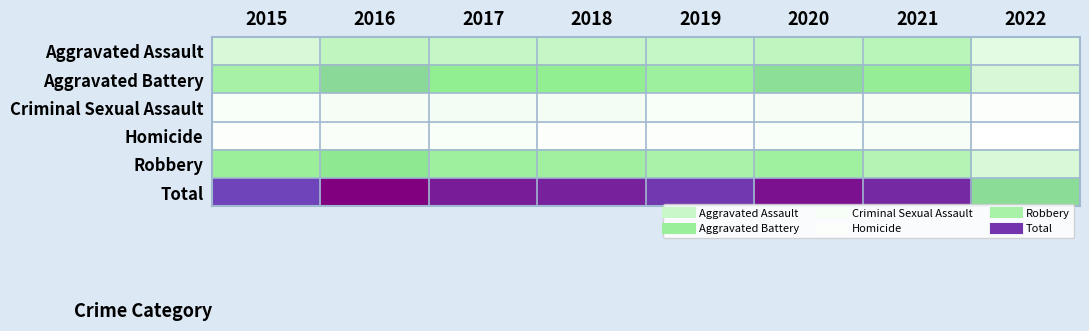

Reading left to right, extract all data points from this chart.

Aggravated Assault: 2015=163	2016=255	2017=230	2018=231	2019=235	2020=261	2021=279	2022=118
Aggravated Battery: 2015=354	2016=501	2017=434	2018=436	2019=388	2020=478	2021=420	2022=172
Criminal Sexual Assault: 2015=38	2016=49	2017=62	2018=56	2019=40	2020=49	2021=50	2022=25
Homicide: 2015=23	2016=33	2017=42	2018=31	2019=24	2020=39	2021=46	2022=12
Robbery: 2015=393	2016=455	2017=386	2018=375	2019=340	2020=379	2021=301	2022=165
Total: 2015=971	2016=1293	2017=1154	2018=1129	2019=1027	2020=1206	2021=1096	2022=492